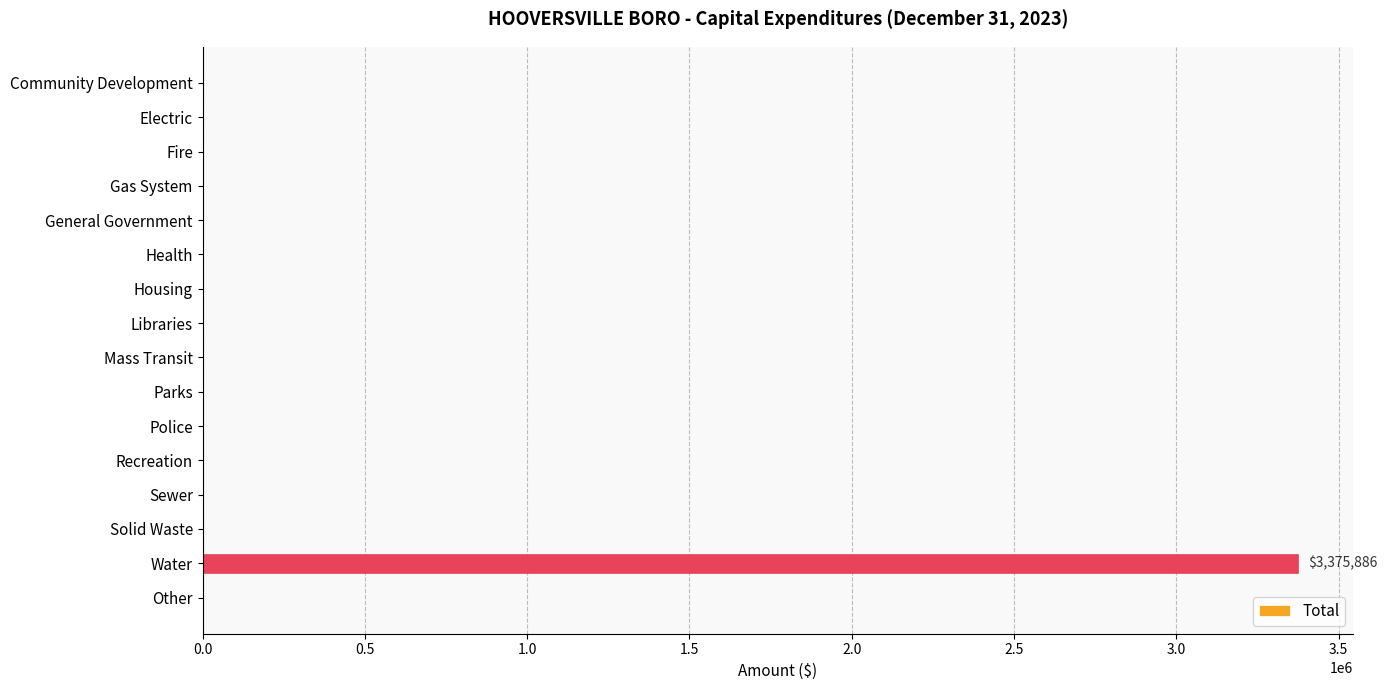

Which label corresponds to the largest value in the chart?

Water